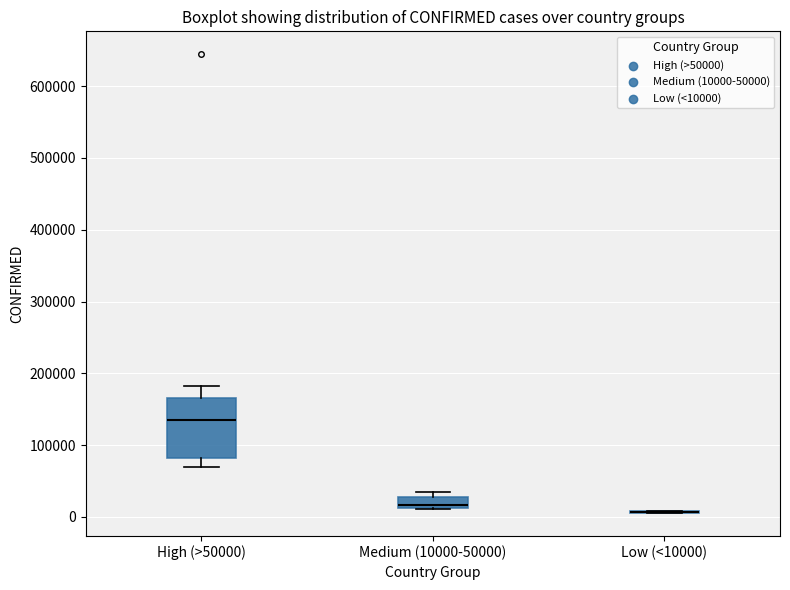

Where is the upper edge of the box for Medium (10000-50000) on the y-axis? The values are not printed on the chart, so give them approximately, as read against the axis.

30000